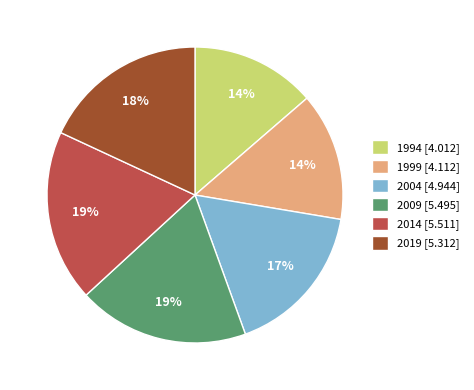

Is the sum of 2004 [4.944] and 1994 [4.012] greater than half?

No